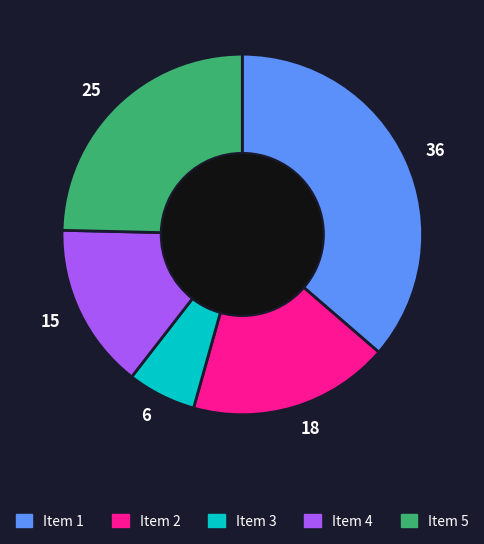

How many segments does this pie chart have?

5